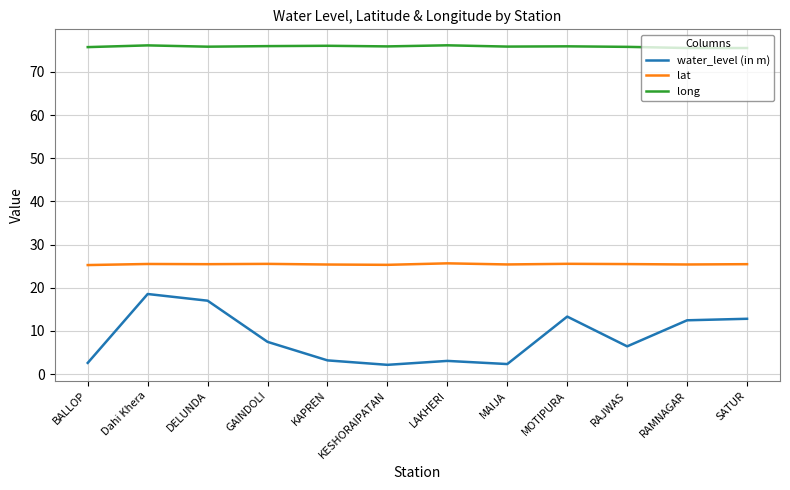

What are all the series names shown in the legend?

water_level (in m), lat, long